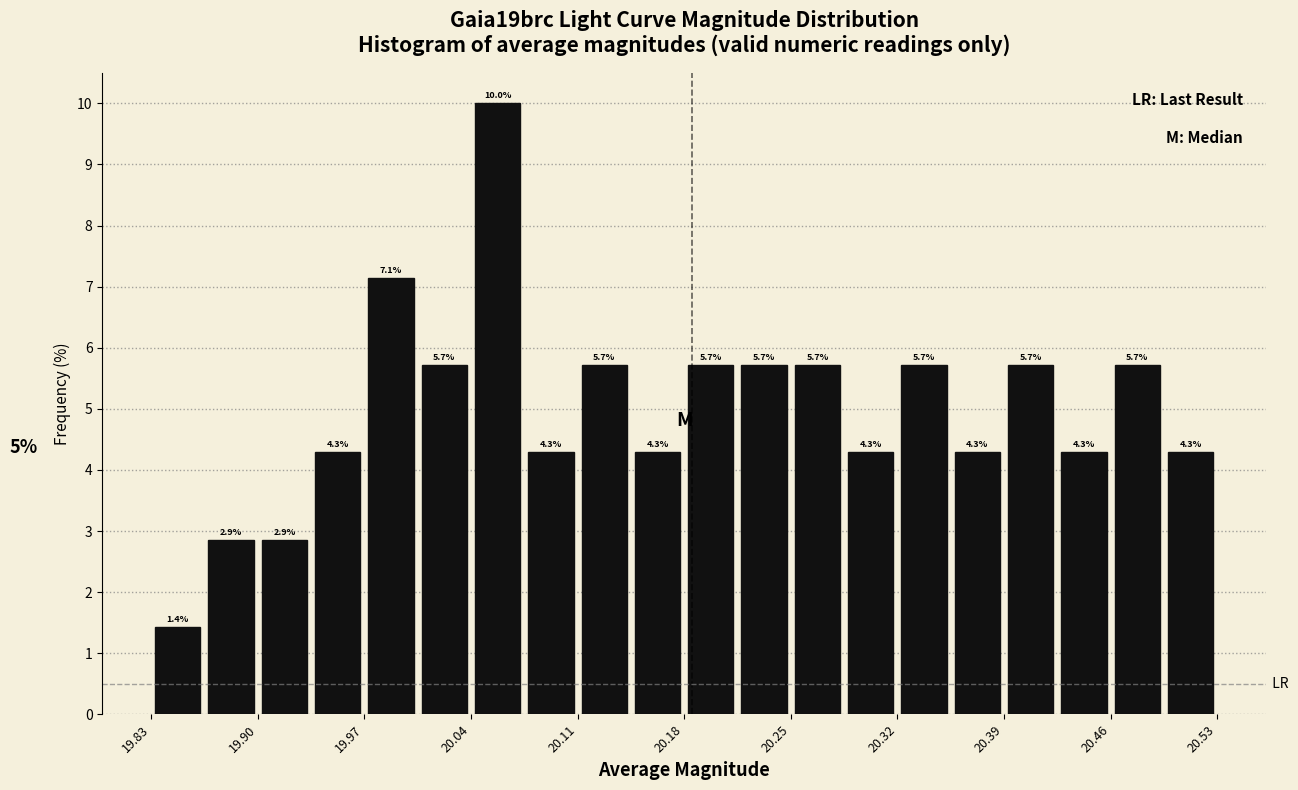

Around what value on the x-axis is the tallest bar? Give the approximate position of its centre, as read against the axis.

20.06